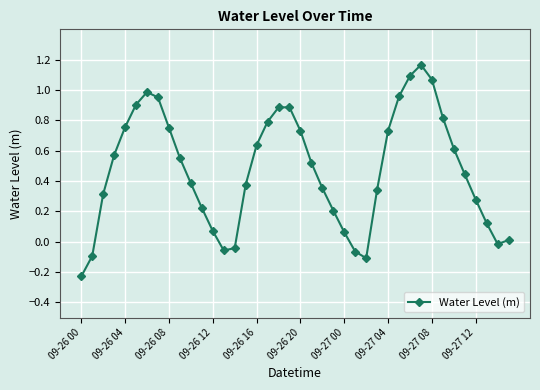

What is the difference between the second highest and minimum values?

1.3